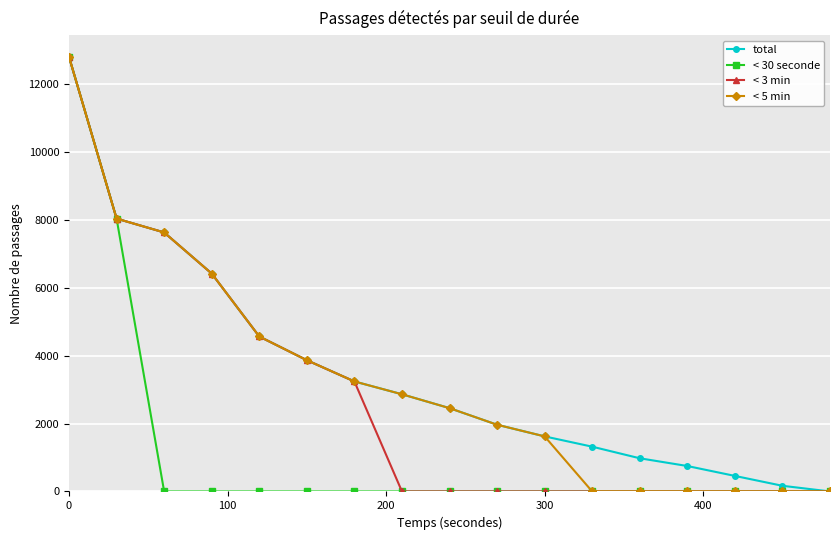

At how many categories does at least one series exceed 3381?

6